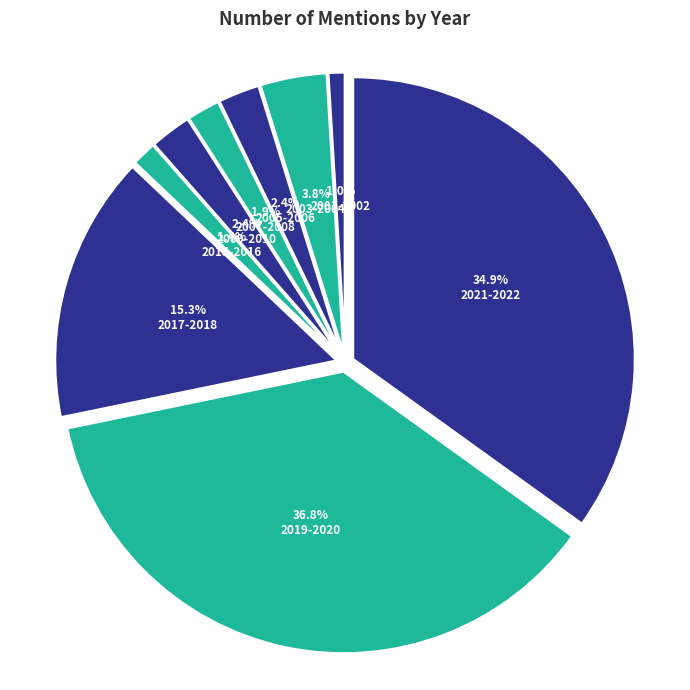

How many segments does this pie chart have?

9